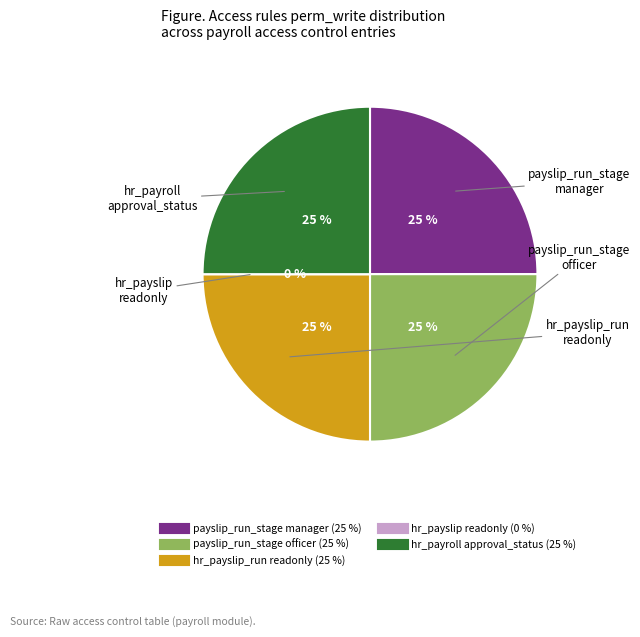

Is the sum of access_hr_payroll_approval_status and access_hr_payslip_readonly greater than half?

No